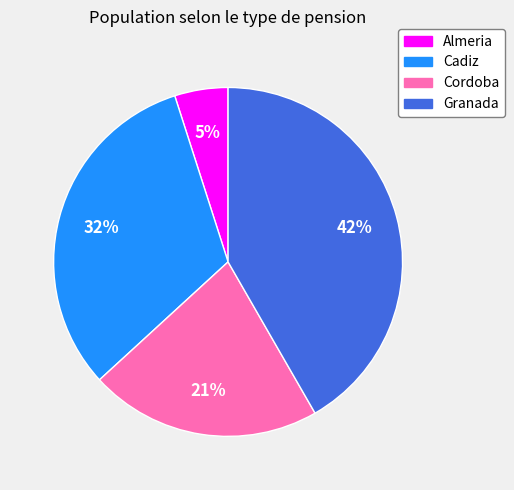

Is there a majority slice in this chart?

No